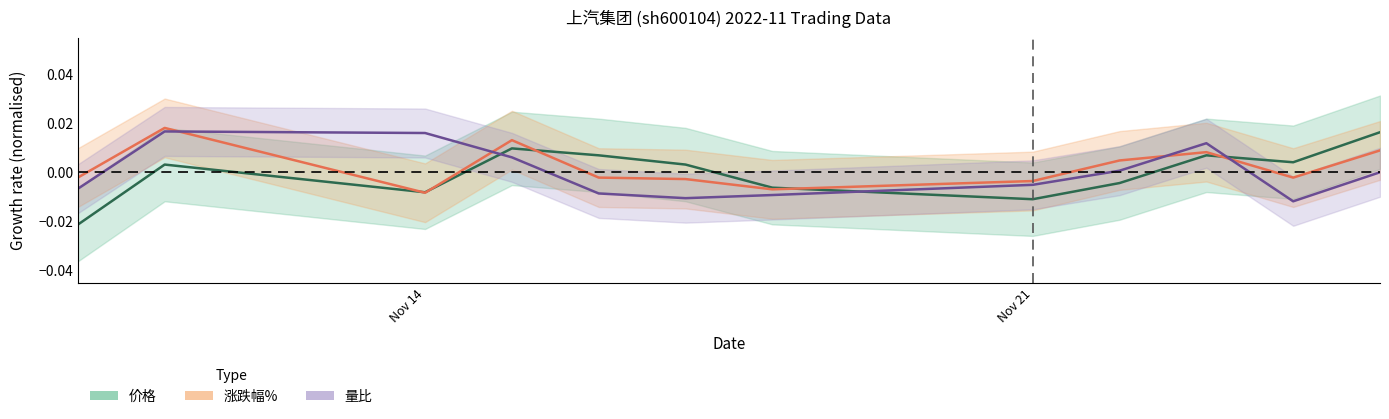

True or false: 涨跌幅% and 价格 intersect in this chart.

True